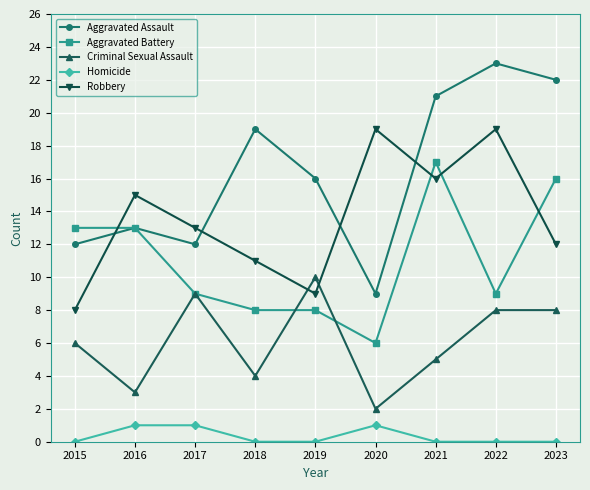

Which series has the largest total across all categories?

Aggravated Assault